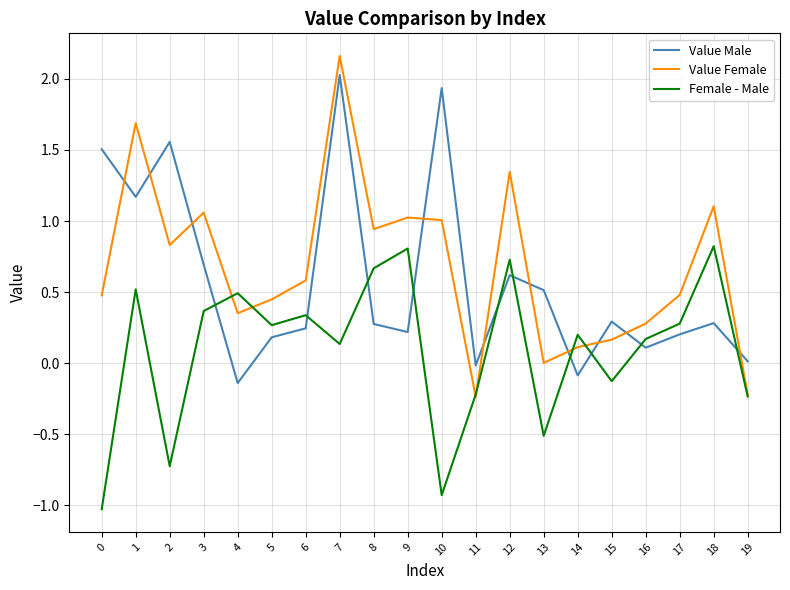

What is the approximate value of Female - Male at 18?

0.8